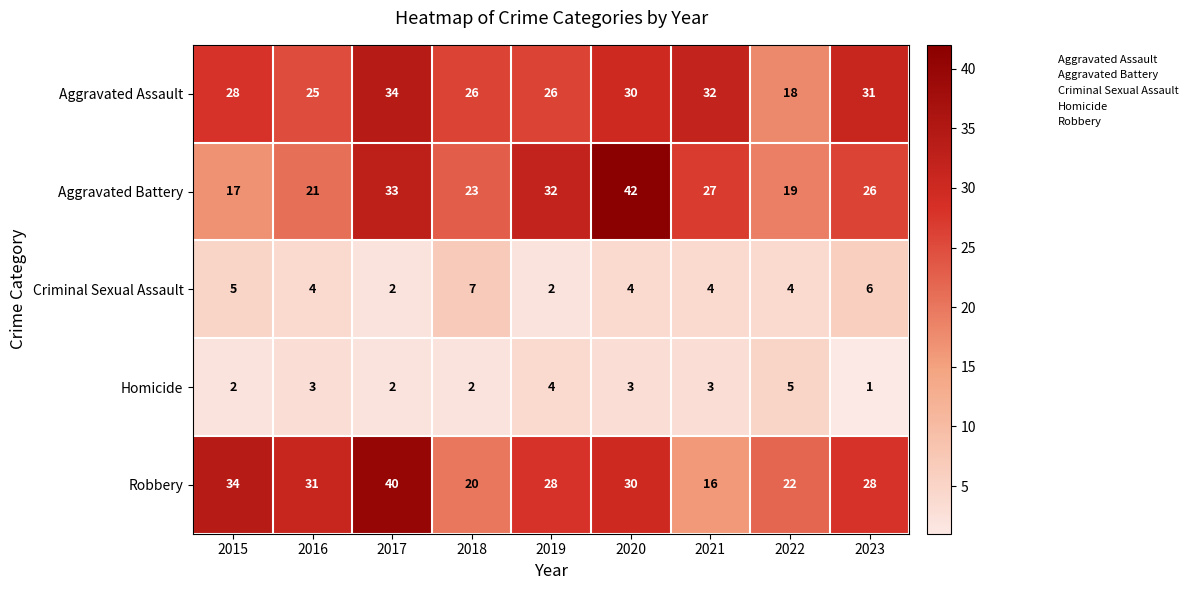

What is the sum of the Criminal Sexual Assault values at 2018 and 2021?

11